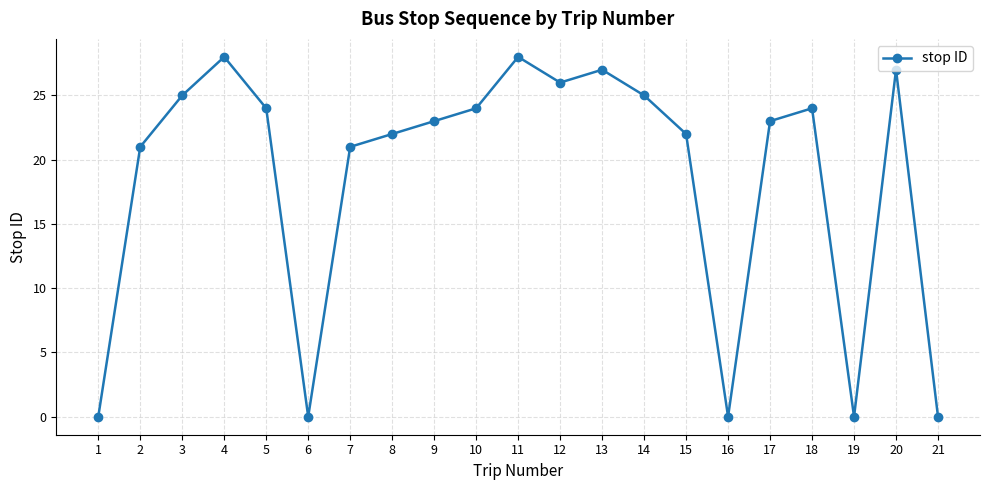

Reading right to left, extract all data points from this chart.

21=0	20=27	19=0	18=24	17=23	16=0	15=22	14=25	13=27	12=26	11=28	10=24	9=23	8=22	7=21	6=0	5=24	4=28	3=25	2=21	1=0